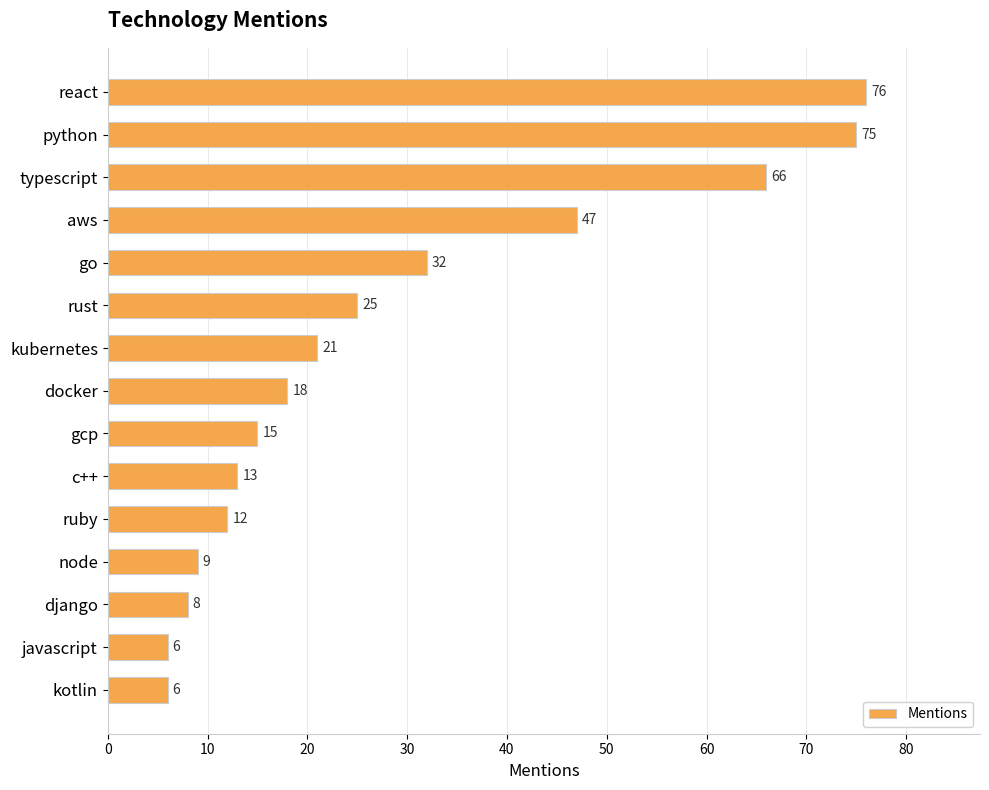

What position from the top is aws?

4